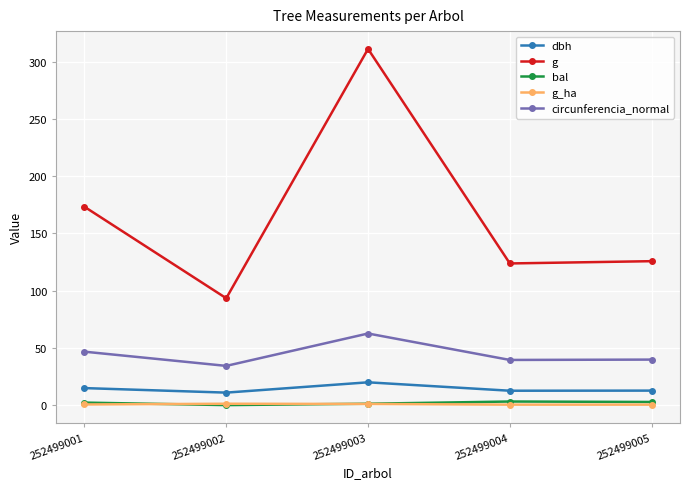

True or false: bal has more than 2 interior local peaks.

False